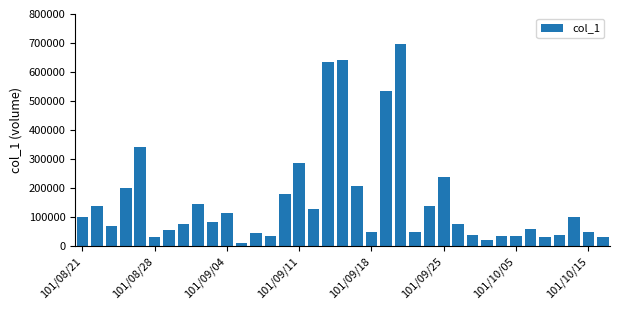

What is the minimum value shown in the chart?

10000